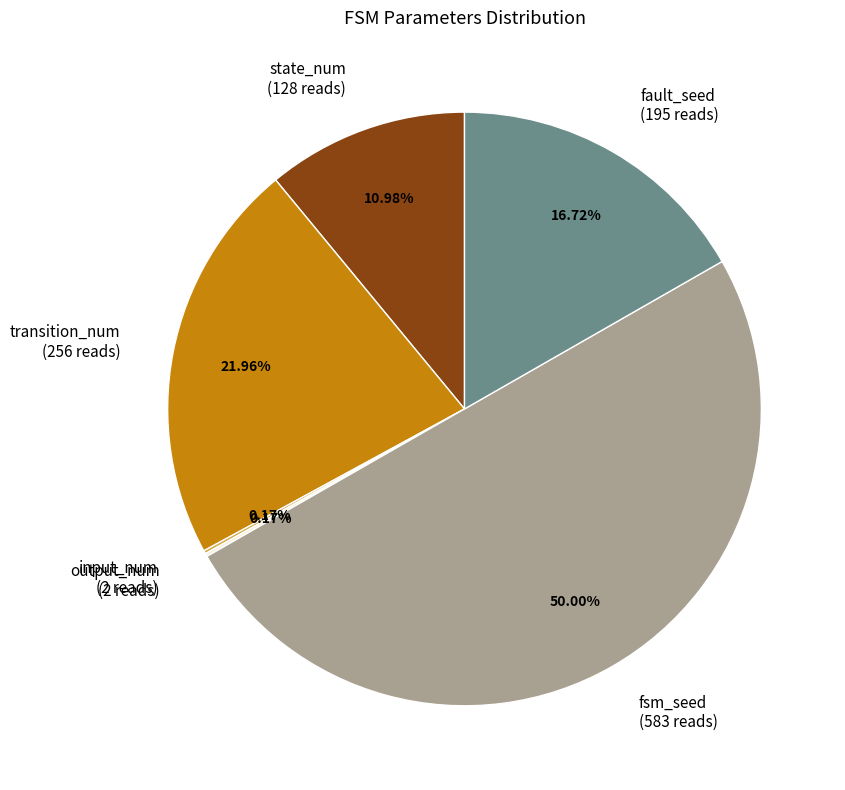

Do fault_seed (195 reads) and state_num (128 reads) together represent more than half of the pie?

No